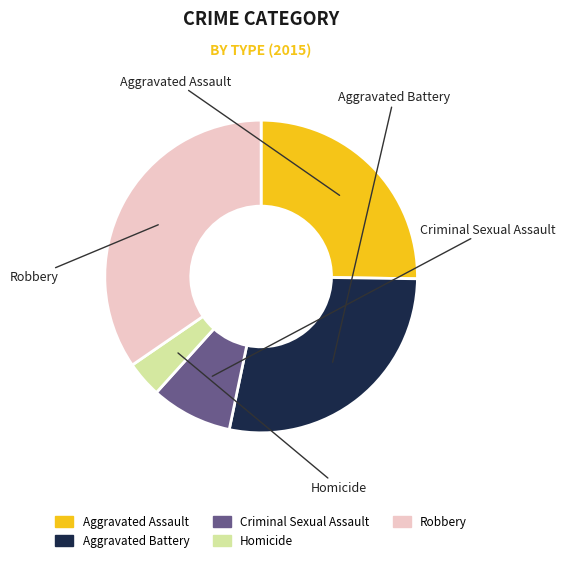

Which category has the smallest portion of the pie?

Homicide